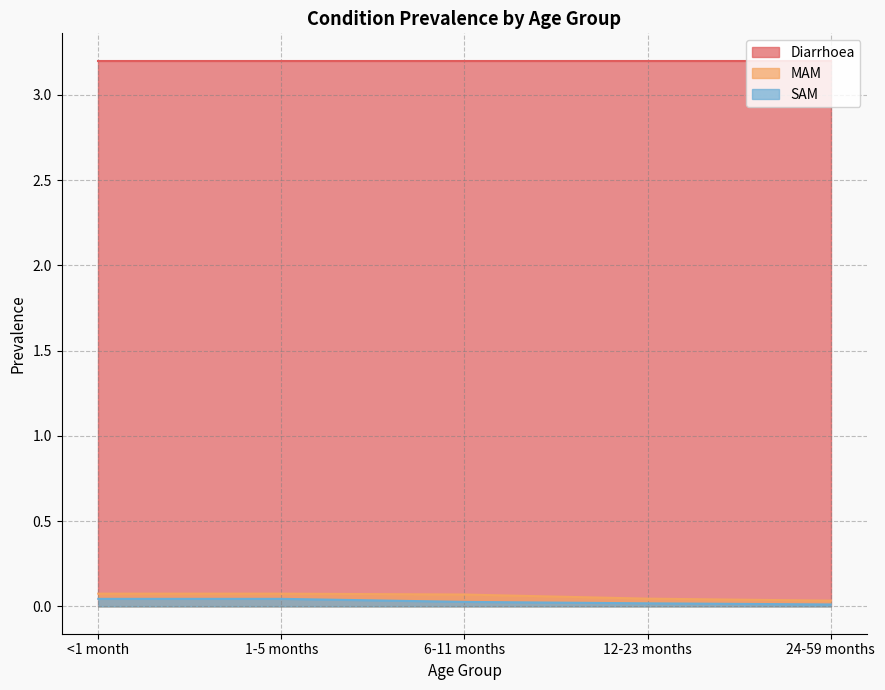

What is the label of the 5th point from the right?

<1 month